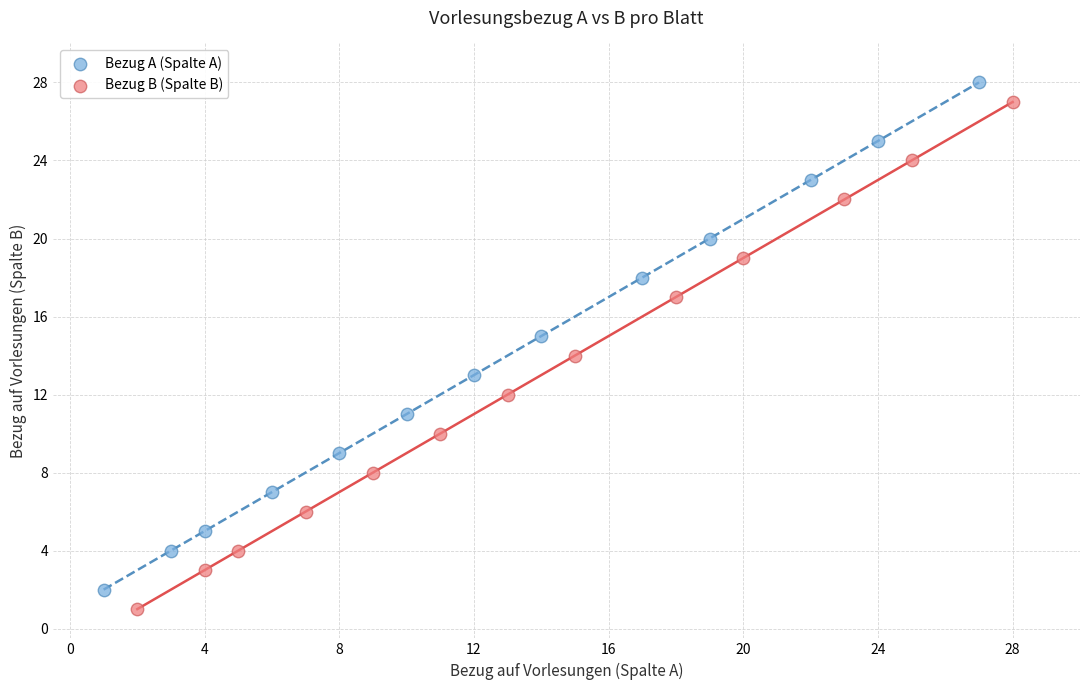

Which series contains the highest Y value?

Bezug A (Spalte A)